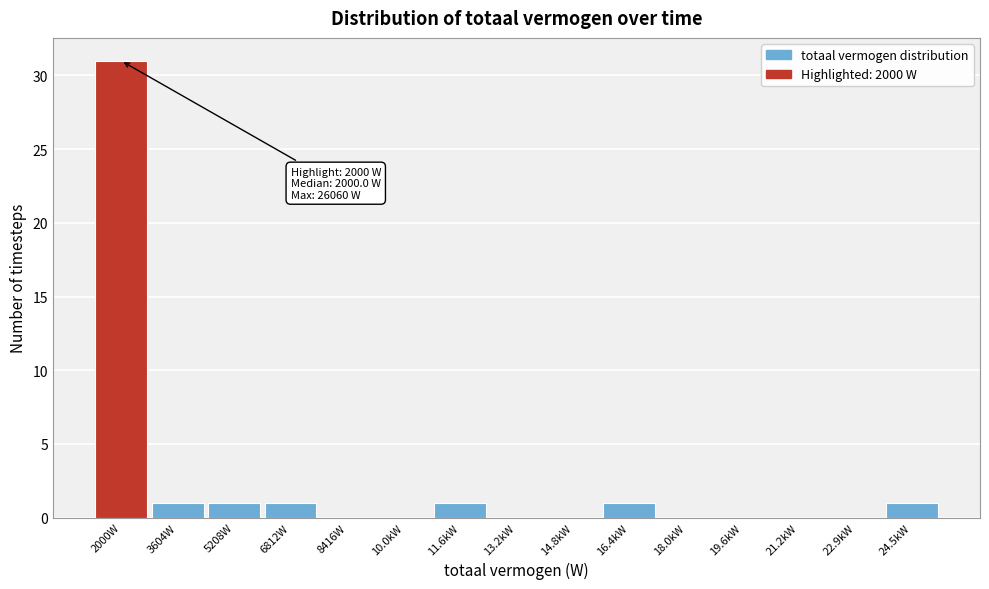

Reading left to right, what are all the values shown in this chart?

2000W=31	3604W=1	5208W=1	6812W=1	8416W=0	10.0kW=0	11.6kW=1	13.2kW=0	14.8kW=0	16.4kW=1	18.0kW=0	19.6kW=0	21.2kW=0	22.9kW=0	24.5kW=1